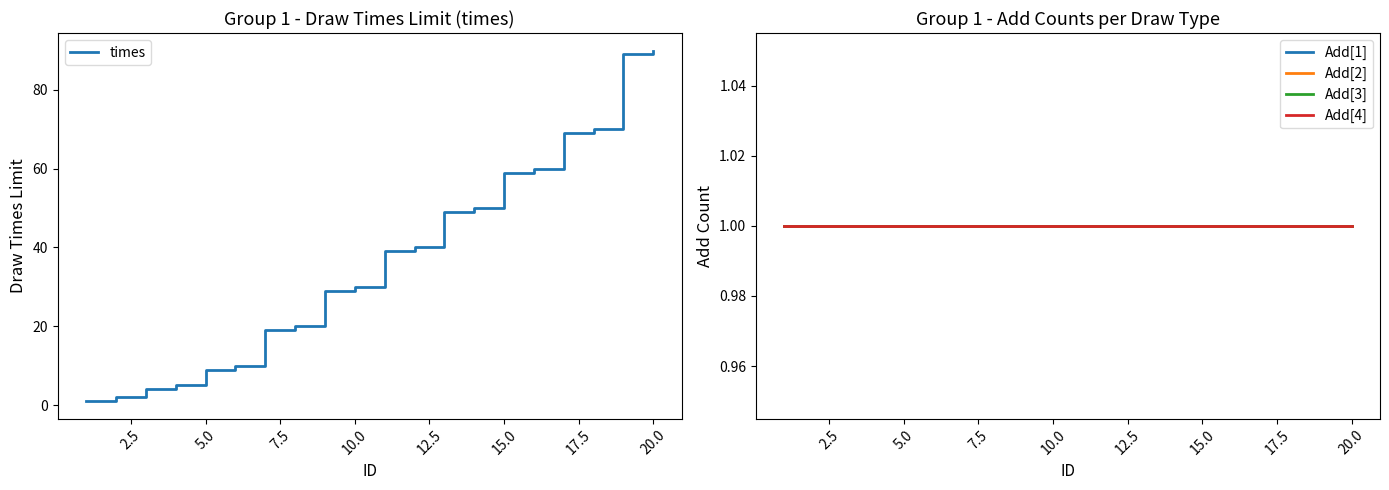

Reading right to left, list all the values displayed in this chart.

times: 90	89	70	69	60	59	50	49	40	39	30	29	20	19	10	9	5	4	2	1
Add[1]: 1	1	1	1	1	1	1	1	1	1	1	1	1	1	1	1	1	1	1	1
Add[2]: 1	1	1	1	1	1	1	1	1	1	1	1	1	1	1	1	1	1	1	1
Add[3]: 1	1	1	1	1	1	1	1	1	1	1	1	1	1	1	1	1	1	1	1
Add[4]: 1	1	1	1	1	1	1	1	1	1	1	1	1	1	1	1	1	1	1	1